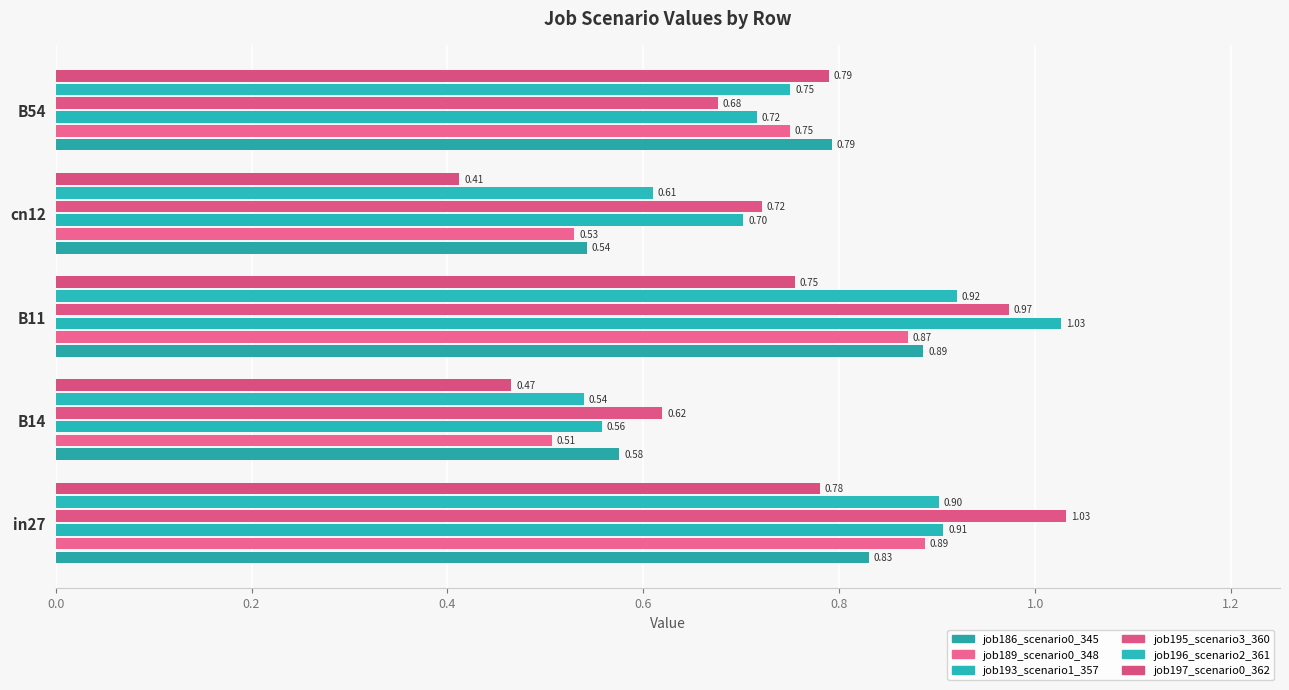

What are all the series names shown in the legend?

job186_scenario0_345, job189_scenario0_348, job193_scenario1_357, job195_scenario3_360, job196_scenario2_361, job197_scenario0_362